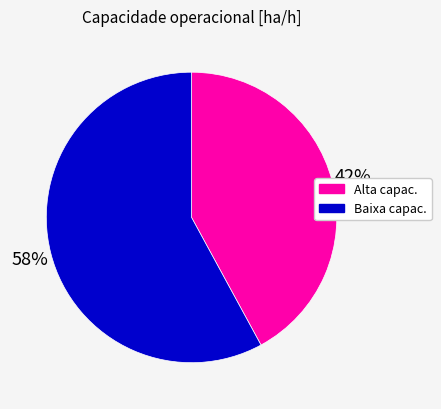

Count the number of slices in the pie.

2